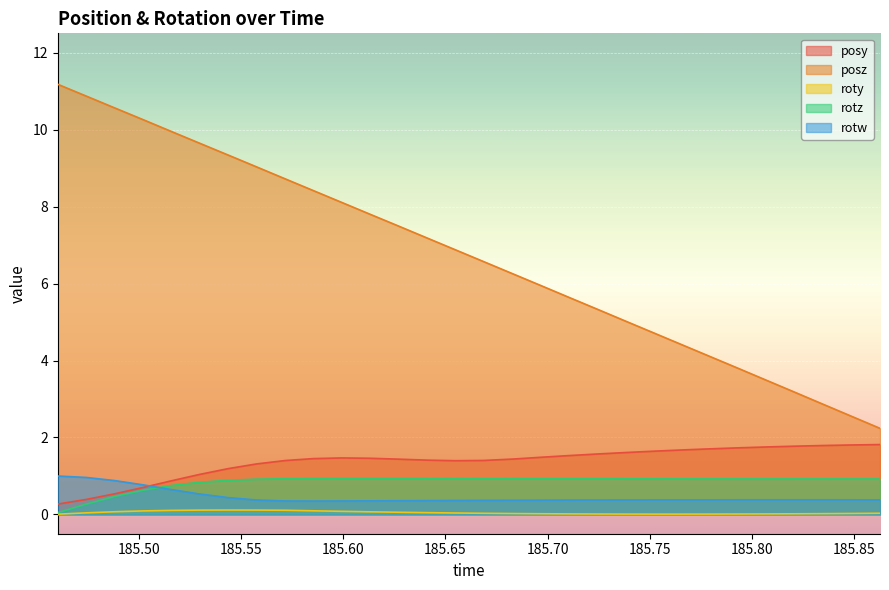

Where is the first local minimum for roty?

185.7517